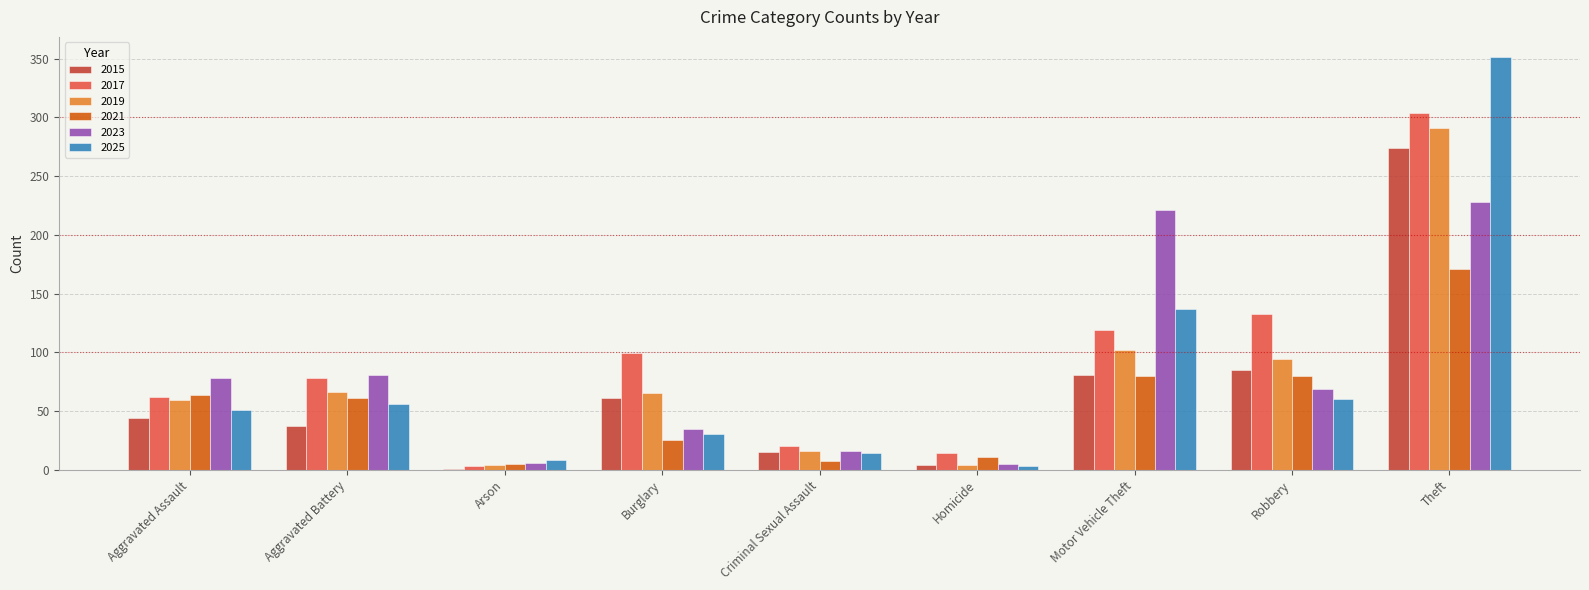

What is the total value across all series at Motor Vehicle Theft?

740